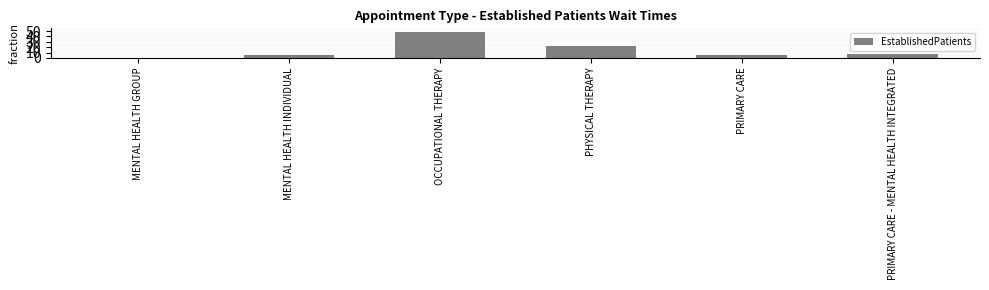

True or false: the data shows 22.8 at PHYSICAL THERAPY.

True